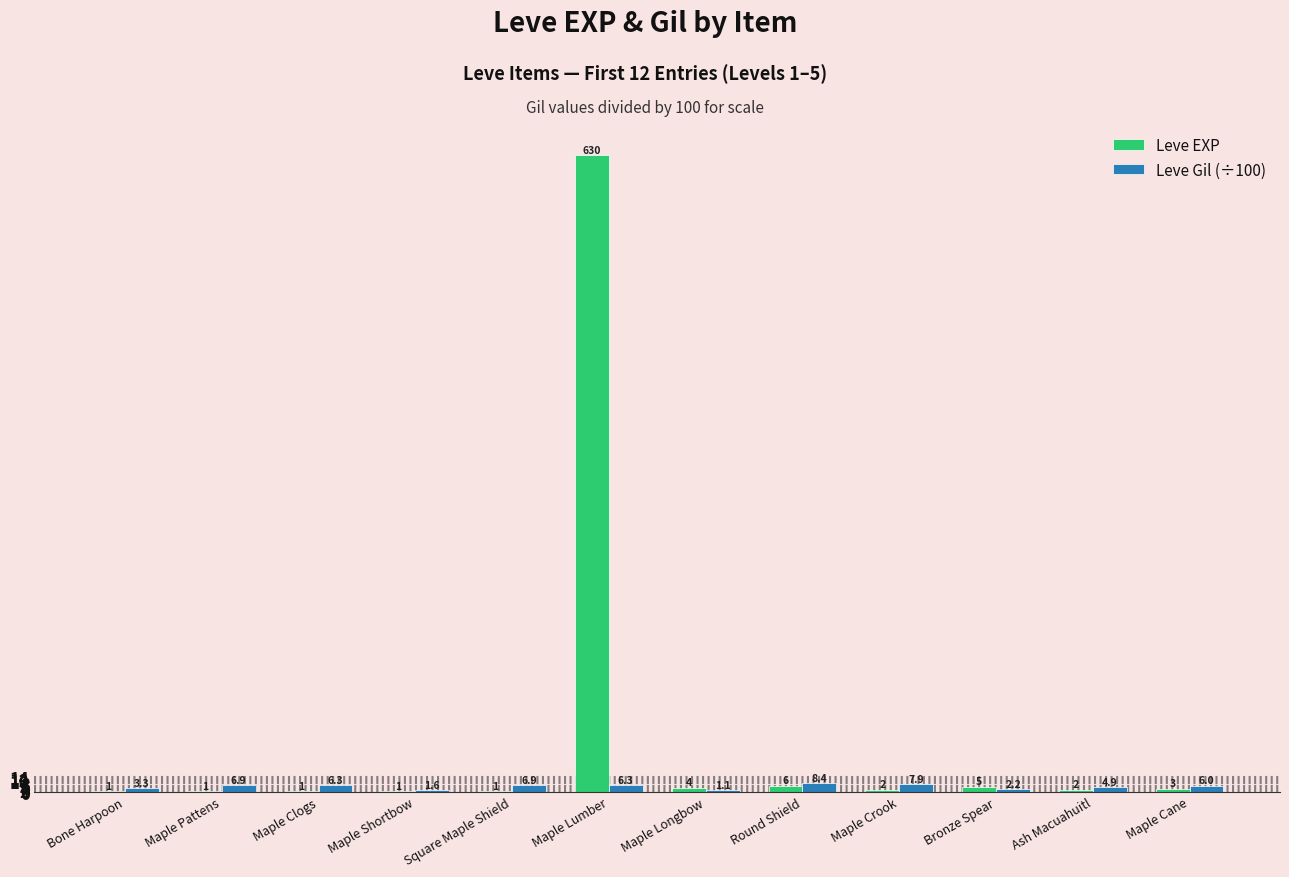

Reading right to left, transcribe all the data shown in this chart.

Leve EXP: 3.0	2.0	5.0	2.0	6.0	4.0	630.0	1.0	1.0	1.0	1.0	1.0
Leve Gil (÷100): 6.0	4.9	2.2	7.9	8.4	1.1	6.3	6.9	1.6	6.3	6.9	3.3